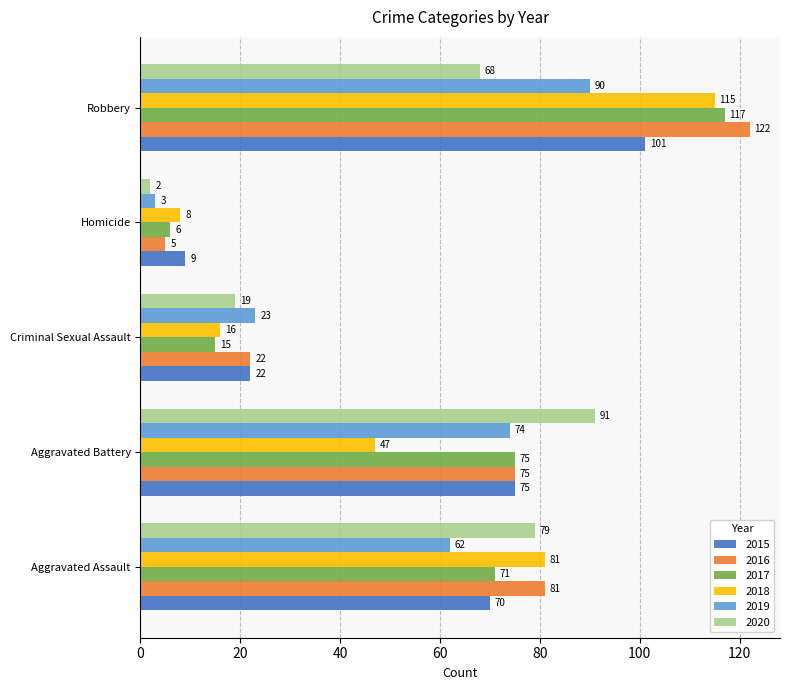

What is the total value across all series at Aggravated Battery?

437